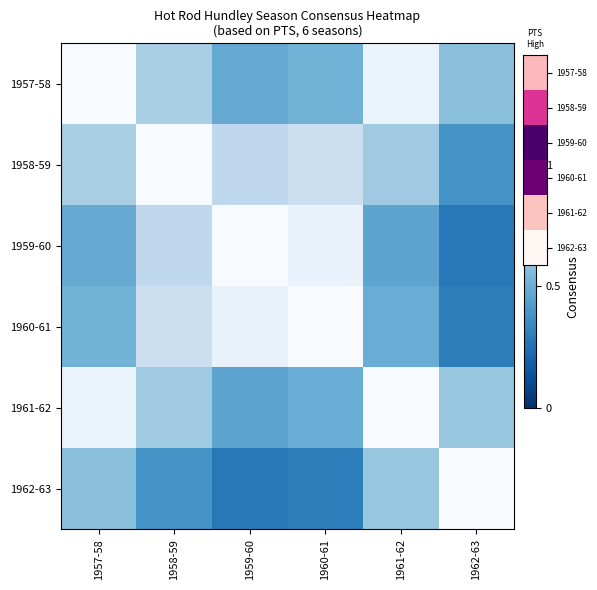

Which series has the largest range (max minus min)?

1959-60